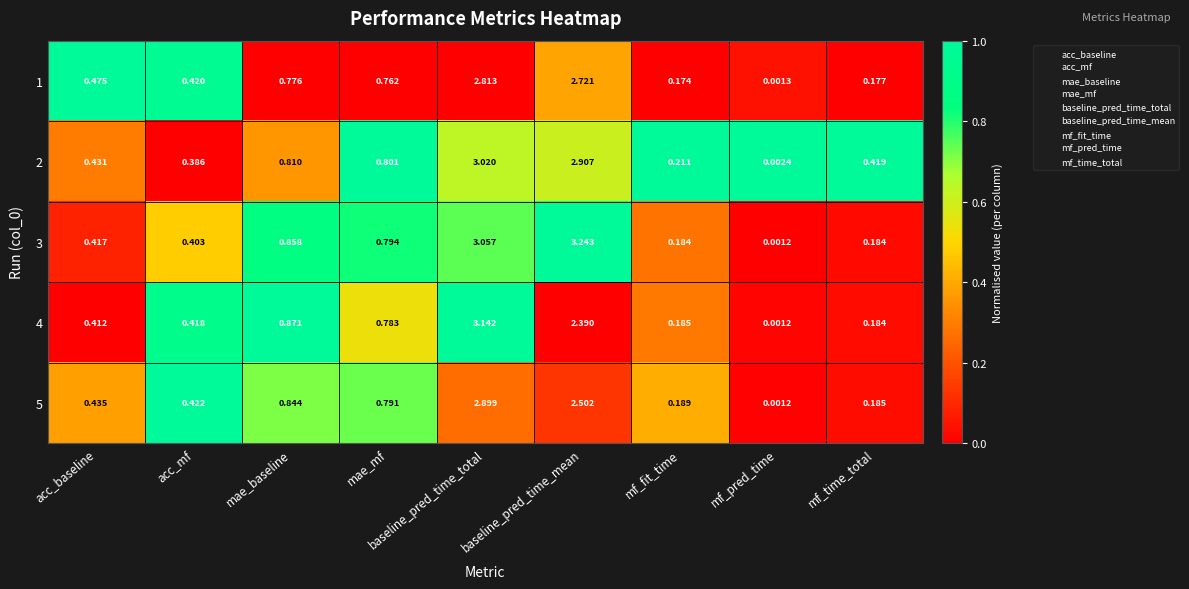

Which series has the widest spread of values?

3